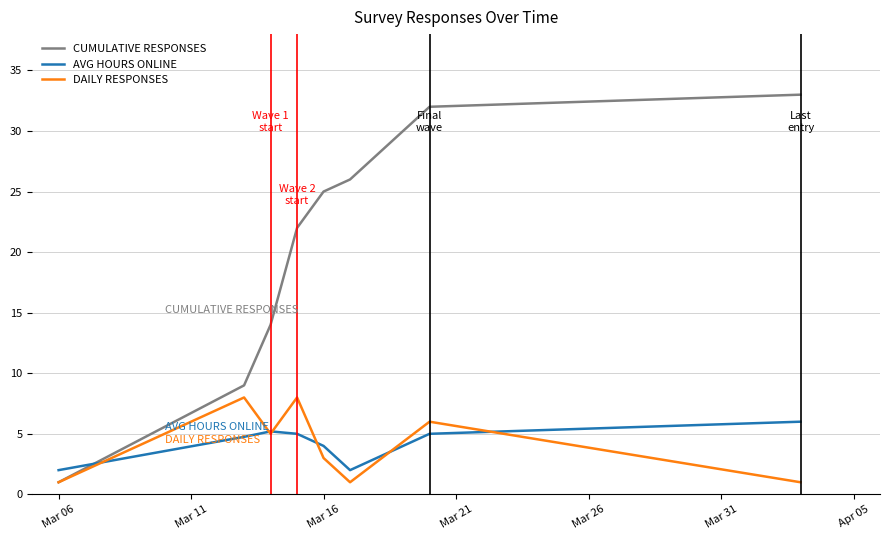

Which series has the widest spread of values?

CUMULATIVE RESPONSES